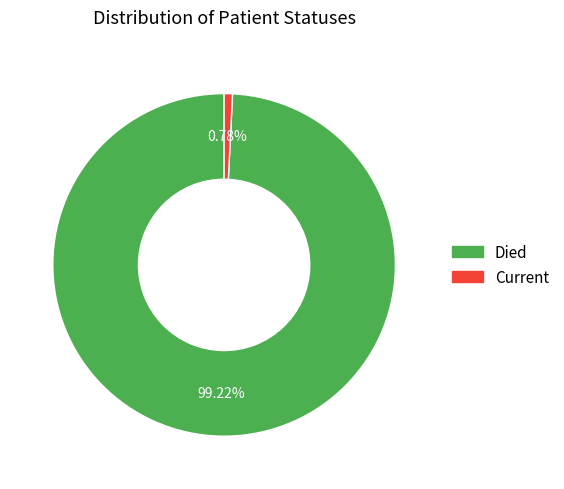

Is there any slice that represents more than half of the pie?

Yes